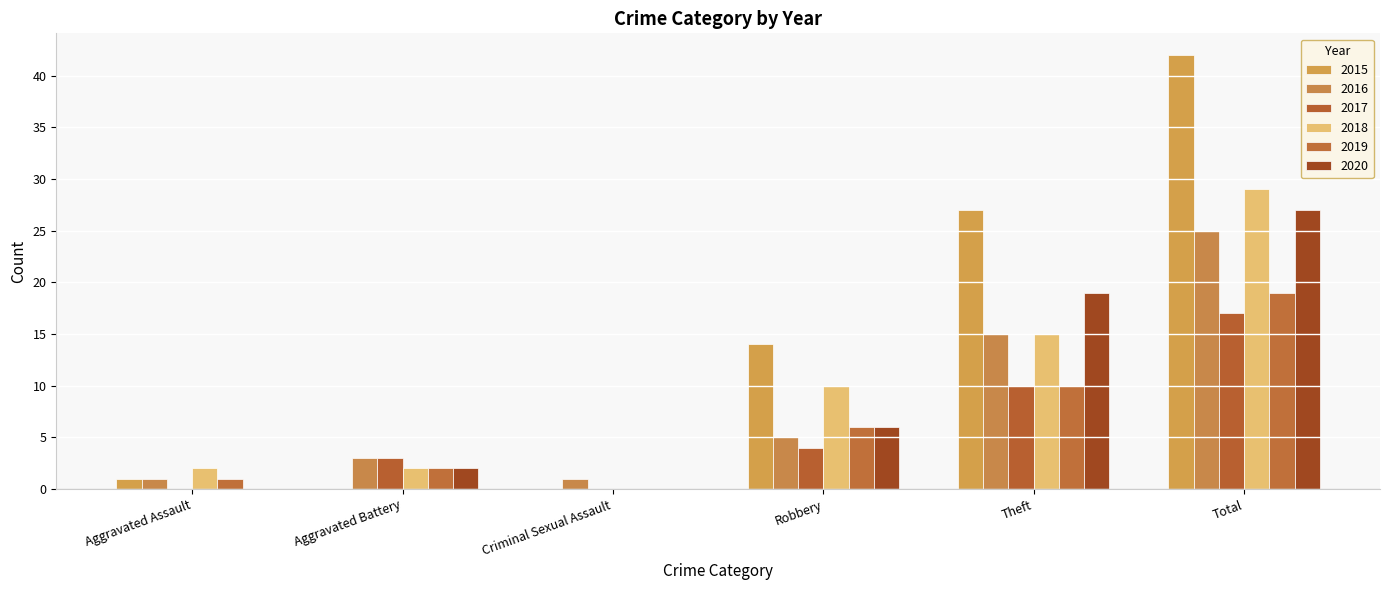

How many series are shown in this chart?

6